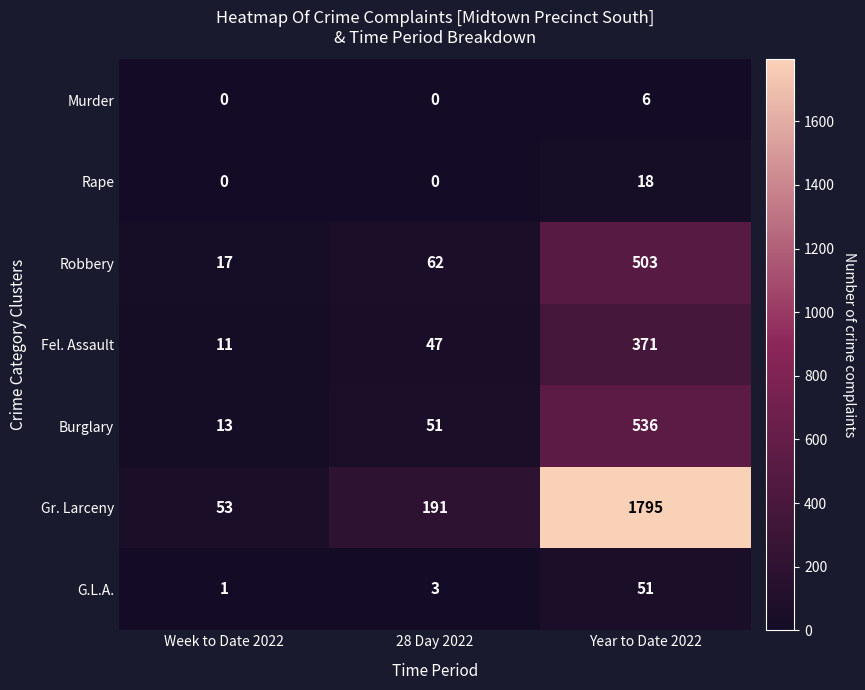

How many series are shown in this chart?

7